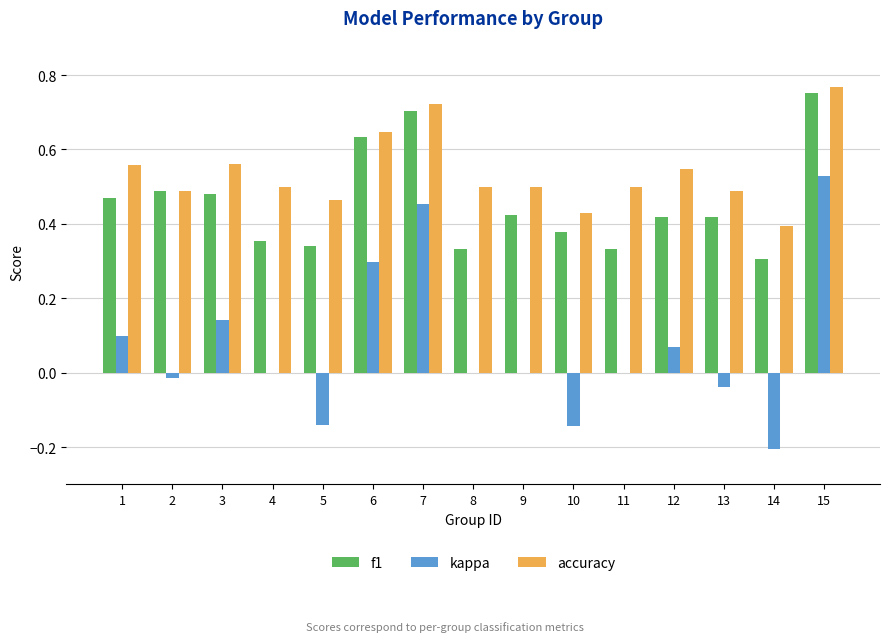

How many groups of bars are there?

15